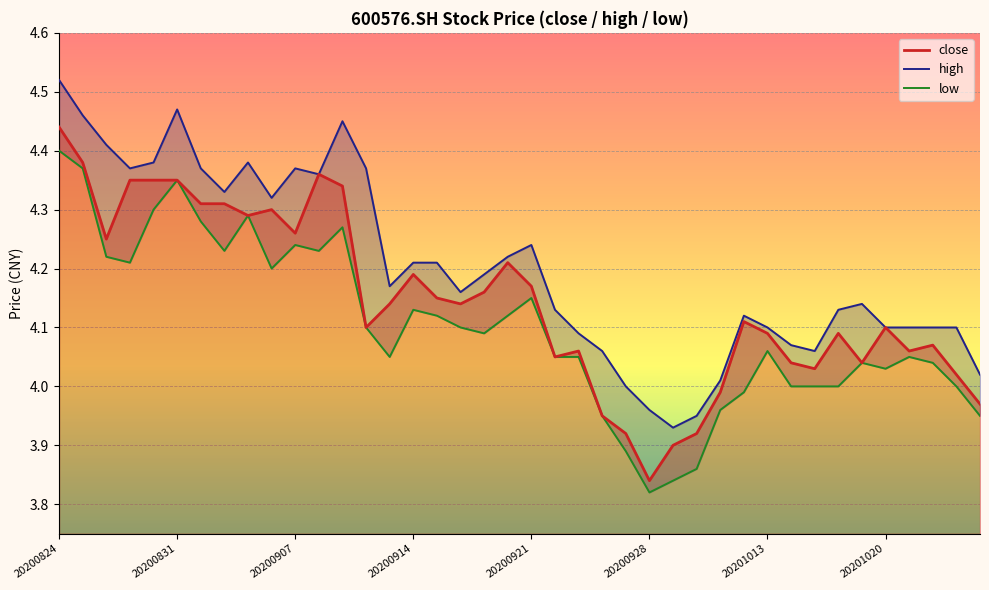

True or false: close and low intersect in this chart.

False